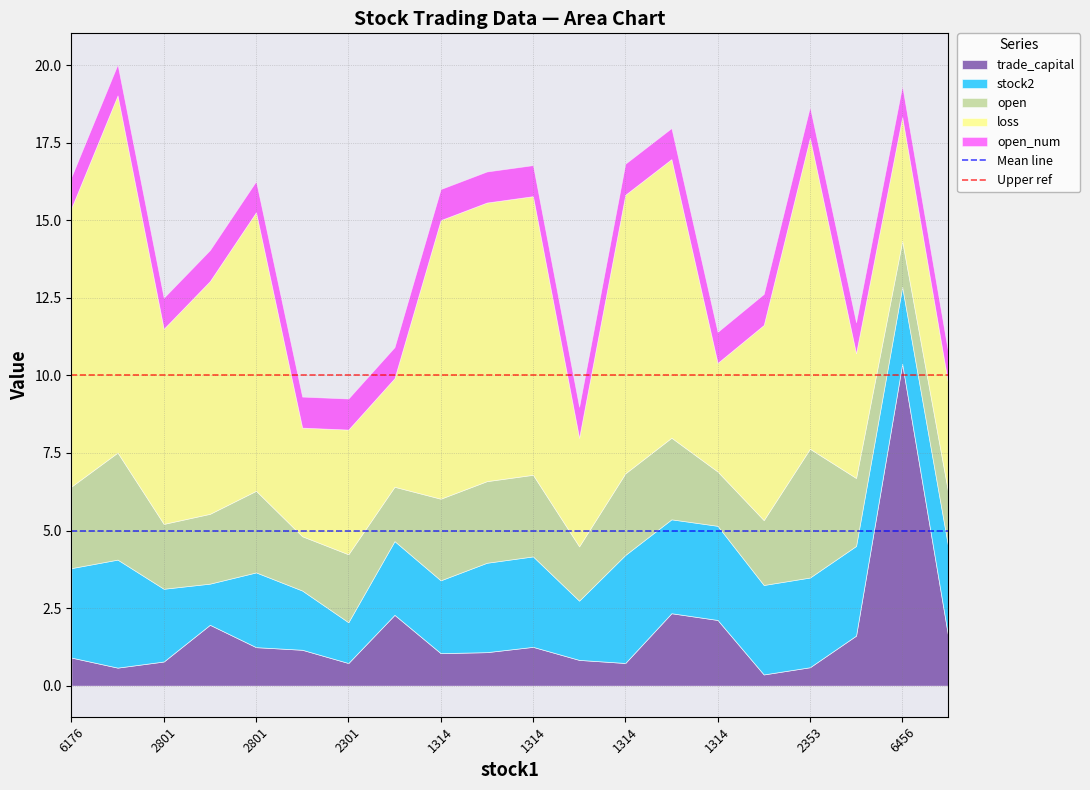

What is the value of the Upper ref point at the 2nd from the left?

10